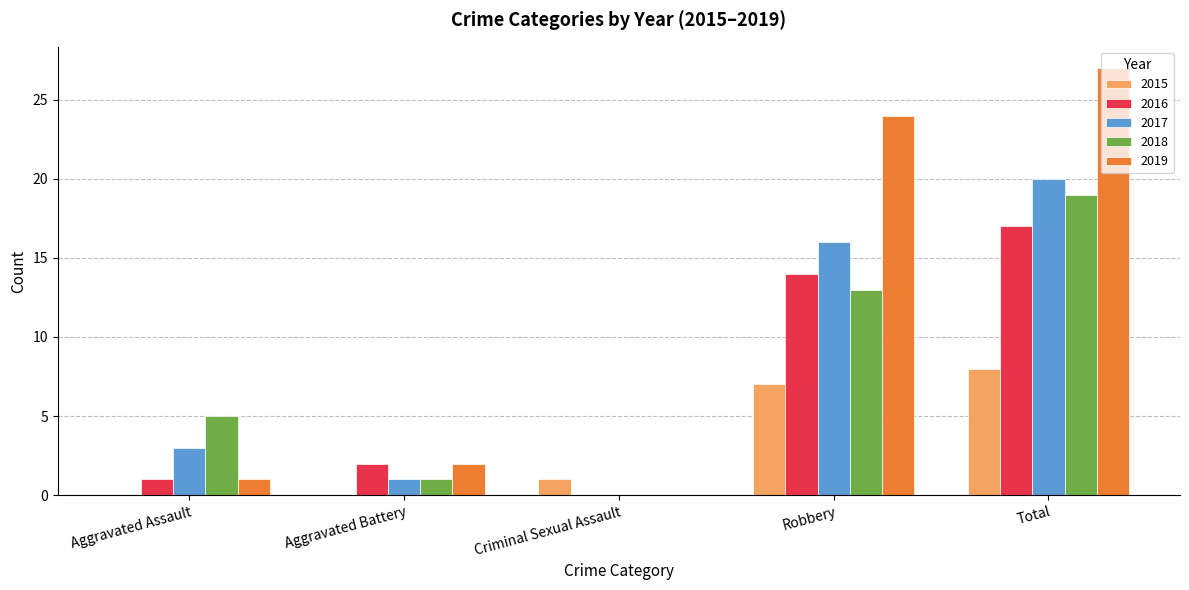

Which series changed the most between Aggravated Battery and Total?

2019